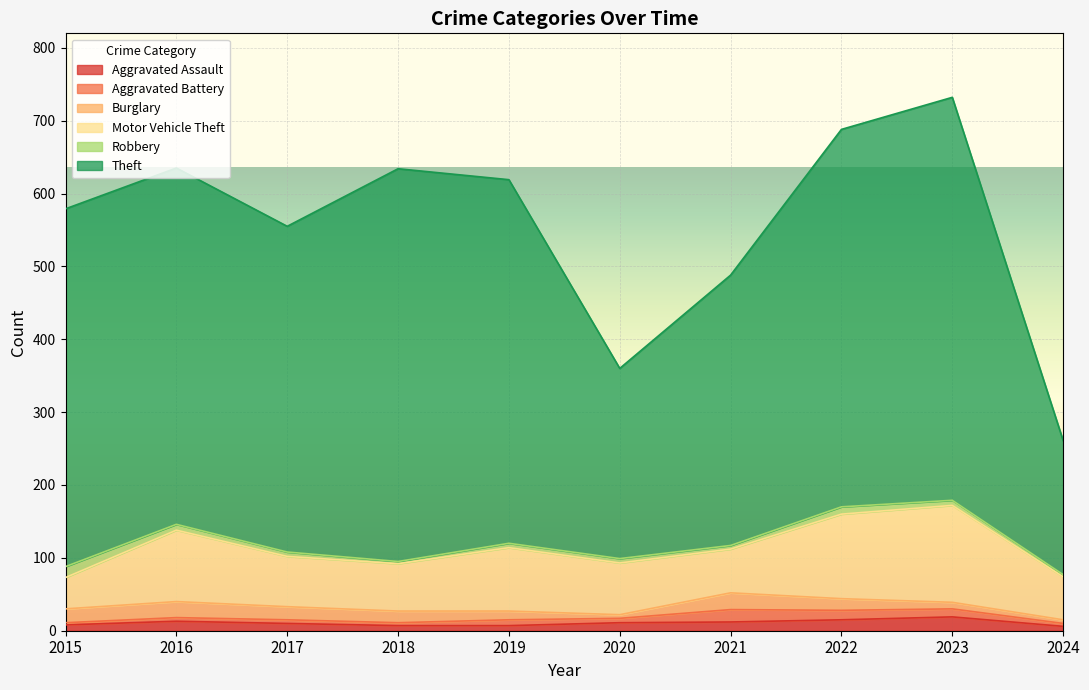

At which label does Aggravated Assault reach its minimum?

2024